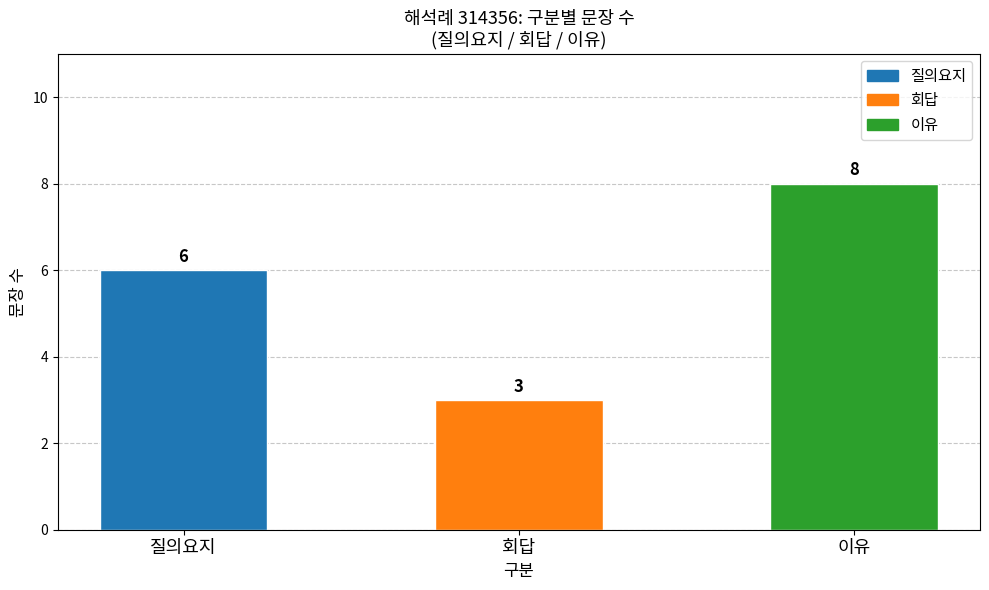

List the labels in order of value, smallest first.

회답, 질의요지, 이유